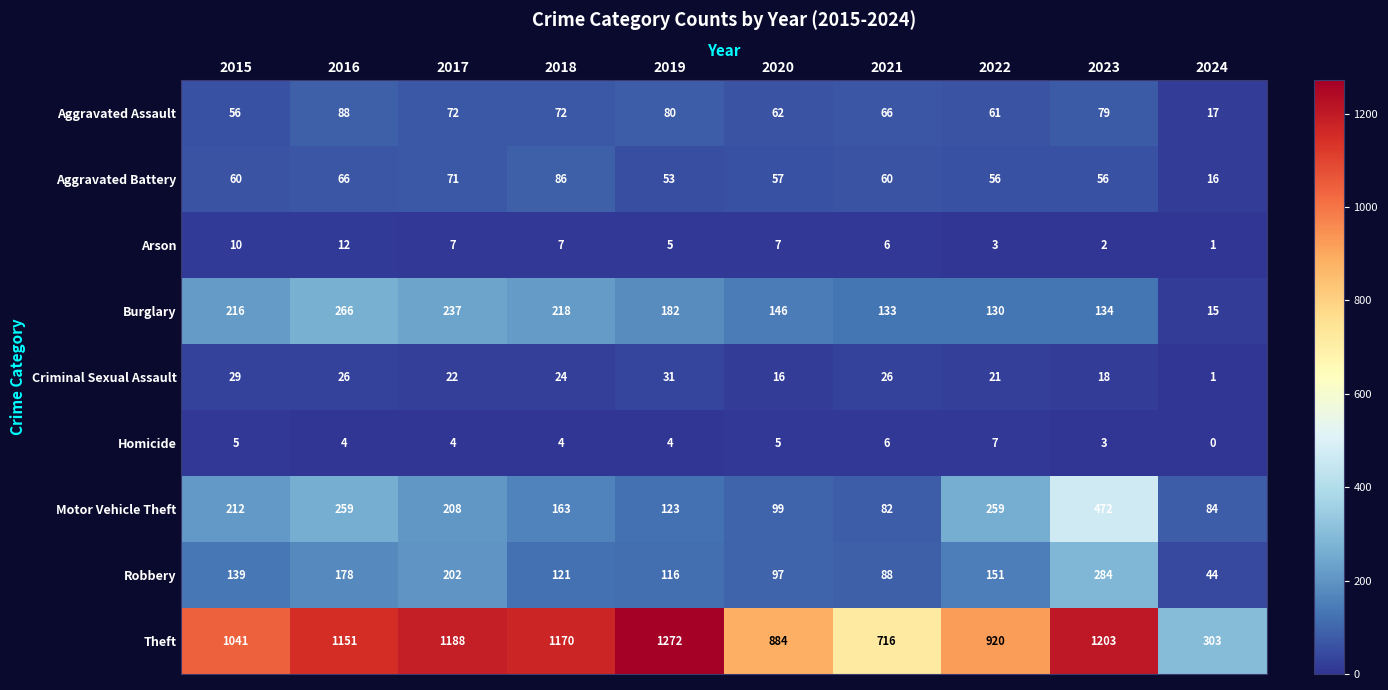

What is the total value across all series at 2019?

1866